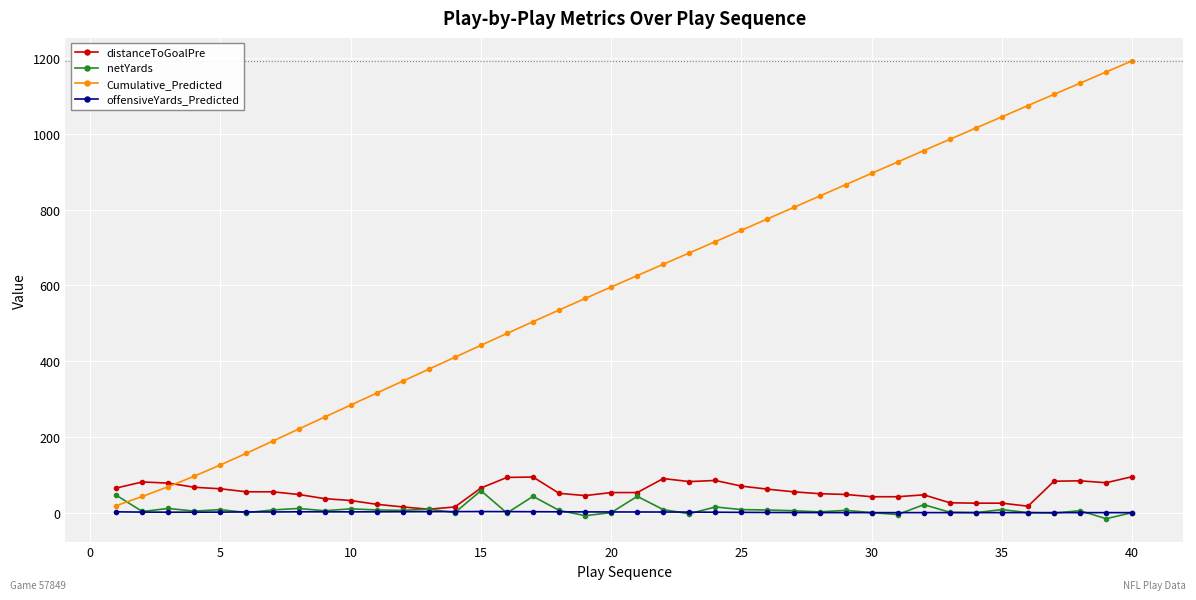

True or false: offensiveYards_Predicted has more than 2 points higher than both neighbors.

True